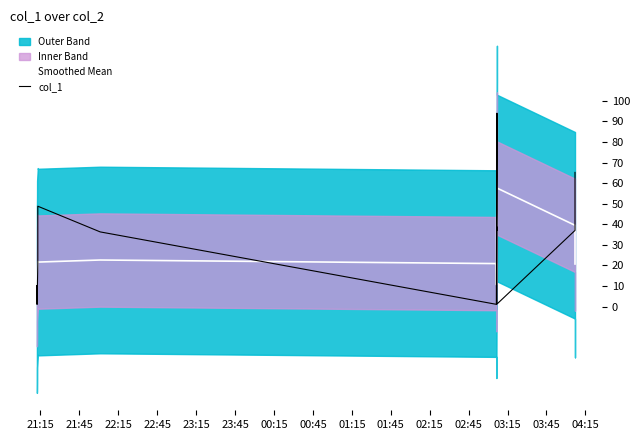

What are all the series names shown in the legend?

Smoothed Mean, col_1